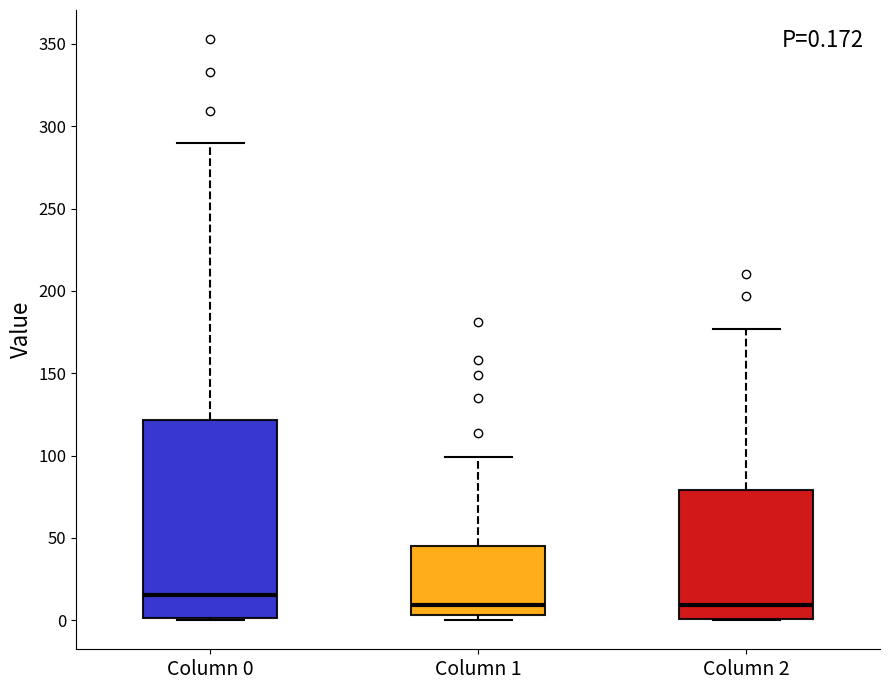

Comparing the boxes themselves (not the whiskers), which one is the tallest?

Column 0